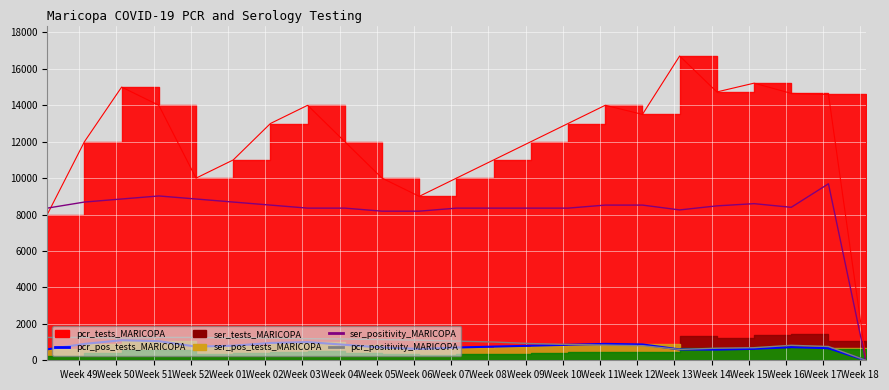

Which series has the largest total across all categories?

pcr_tests_MARICOPA